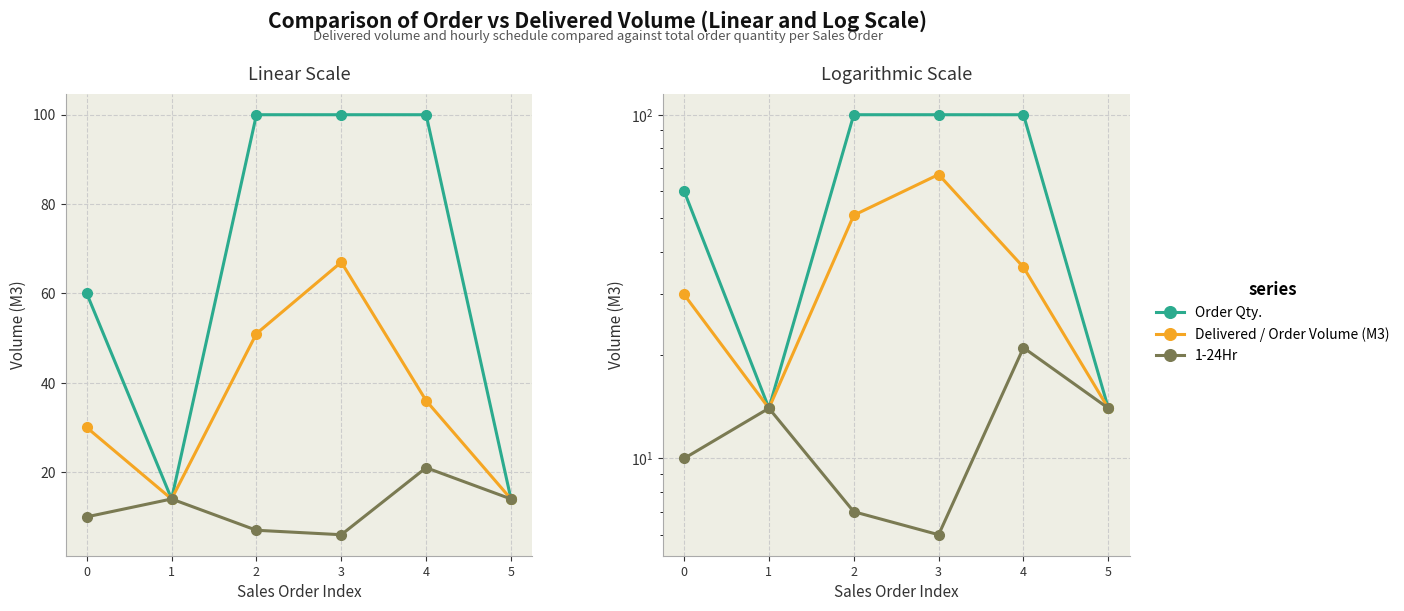

True or false: 1-24Hr and Order Qty. intersect in this chart.

False